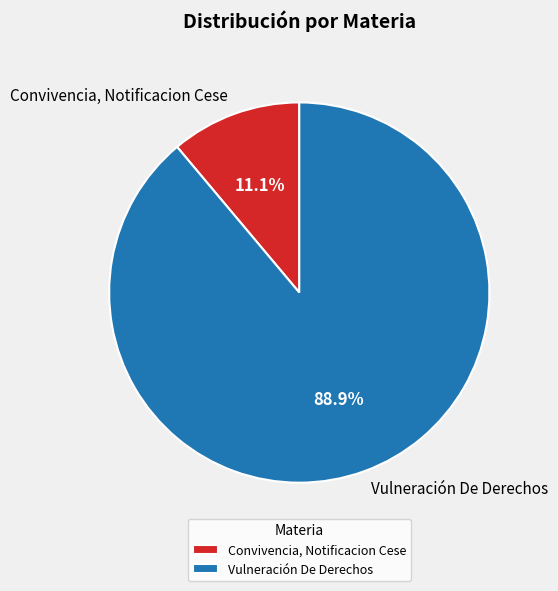

How many segments does this pie chart have?

2